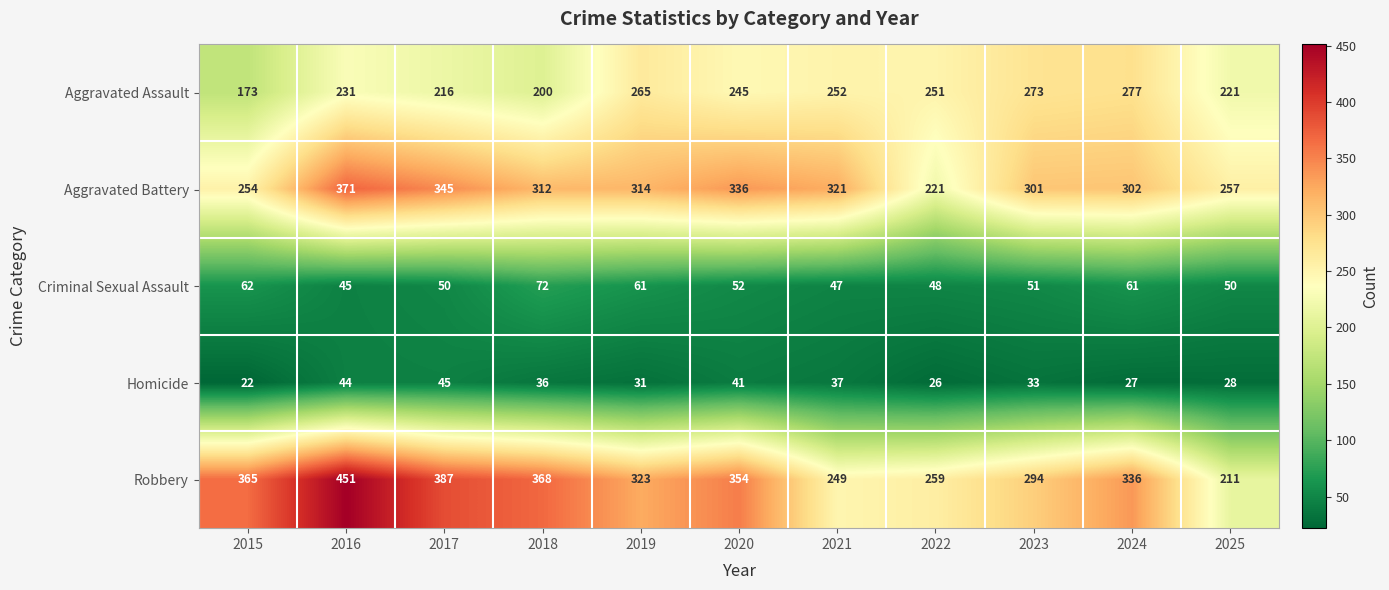

What is the difference between the Criminal Sexual Assault values at 2020 and 2022?

4